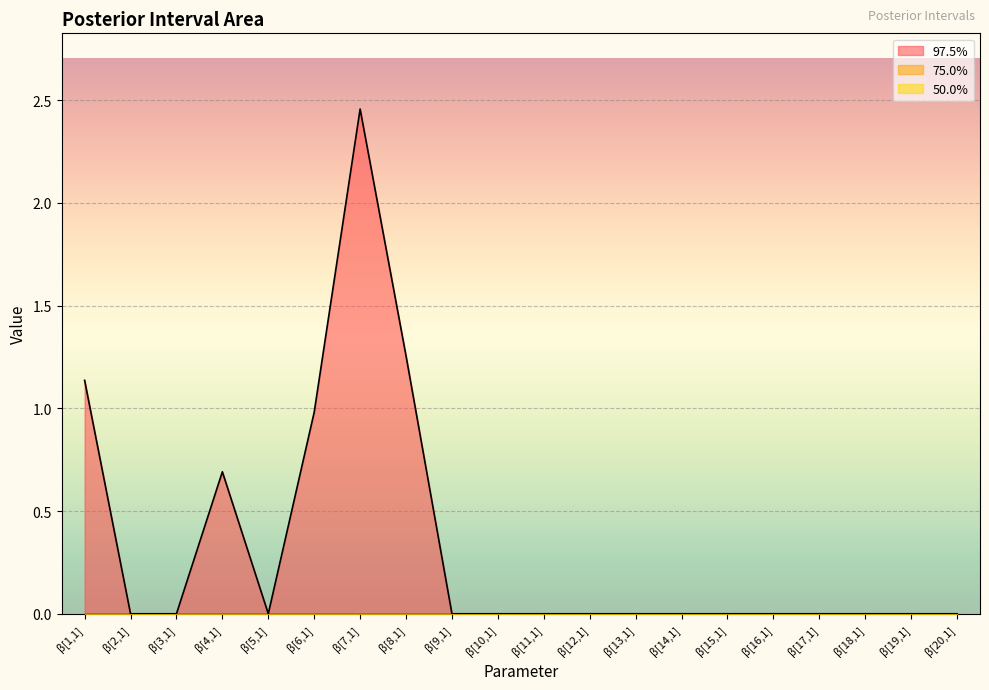

Does the chart display data point markers on the line(s)?

No